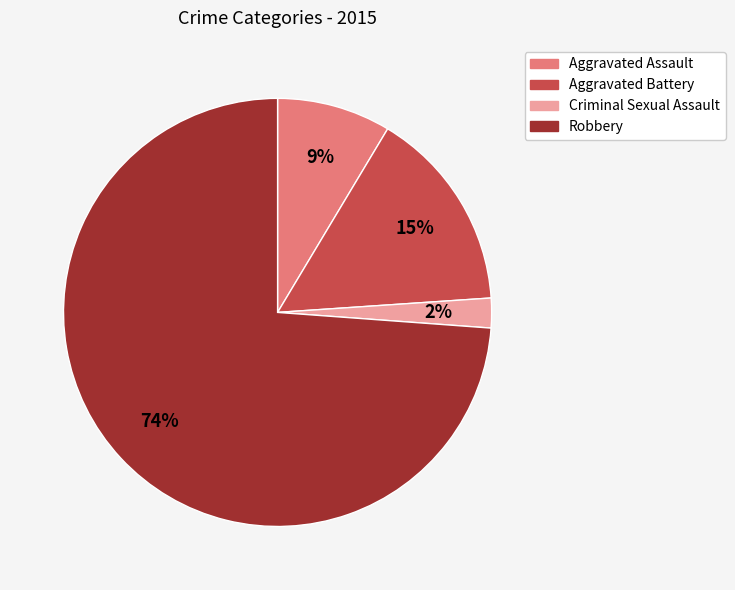

What is the majority slice?

Robbery